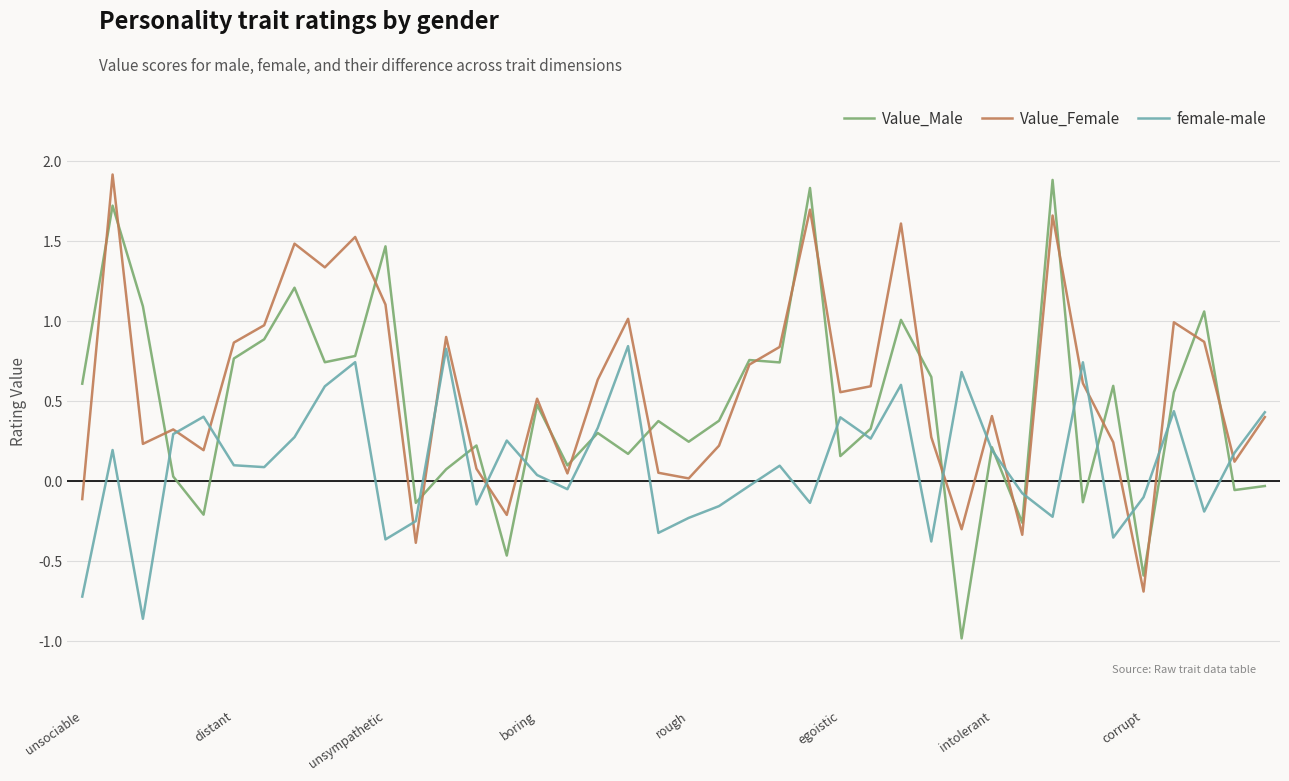

What is the maximum value shown in the chart?

1.9